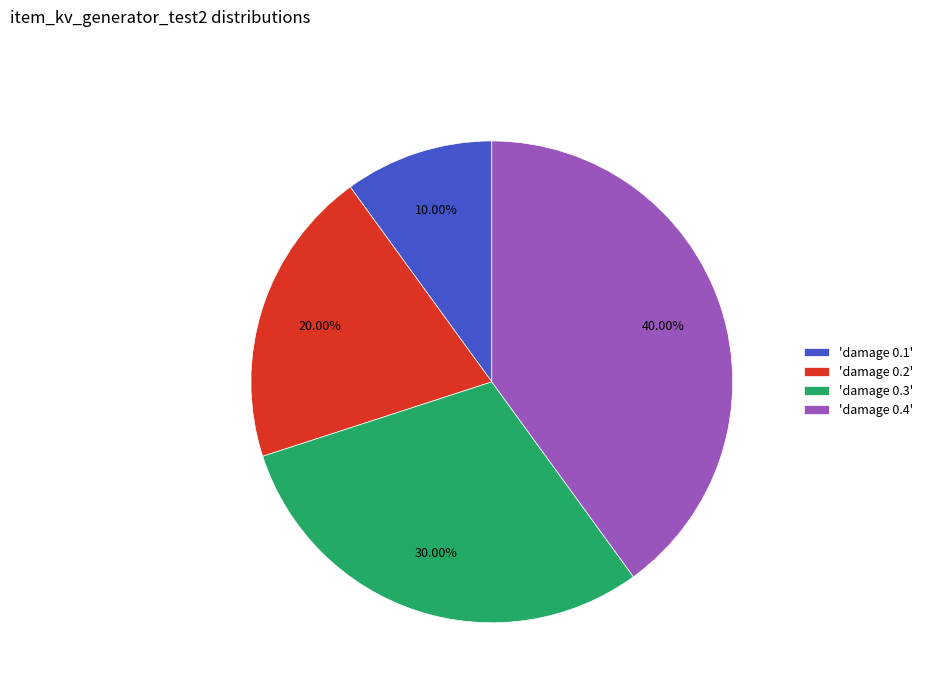

Rank the categories by value from highest to lowest.

'damage 0.4', 'damage 0.3', 'damage 0.2', 'damage 0.1'